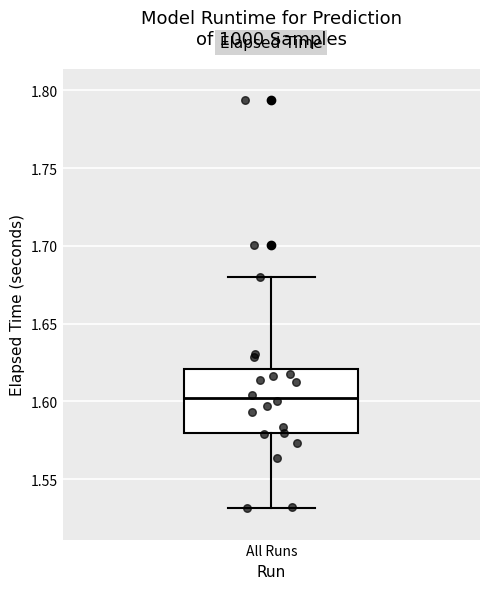

Transcribe this box plot: give where the median line is, the range the box spans, and where the two whiskers end, as read against the y-axis. The values are not printed on the chart, so give them approximately, as read against the axis.

median 1.60, box 1.58 to 1.62, whiskers 1.53 to 1.68